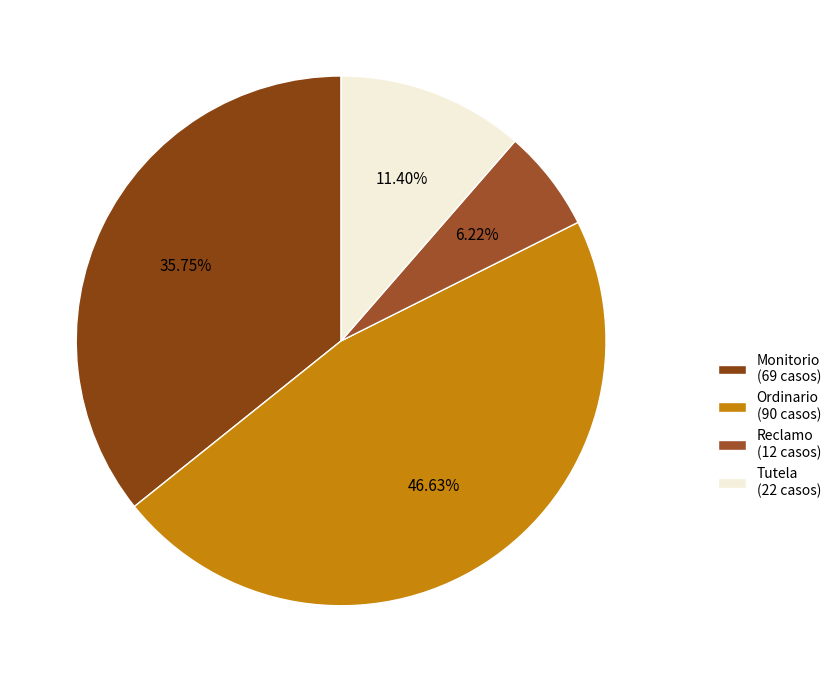

To the nearest percent, what is the average slice percentage?

25%